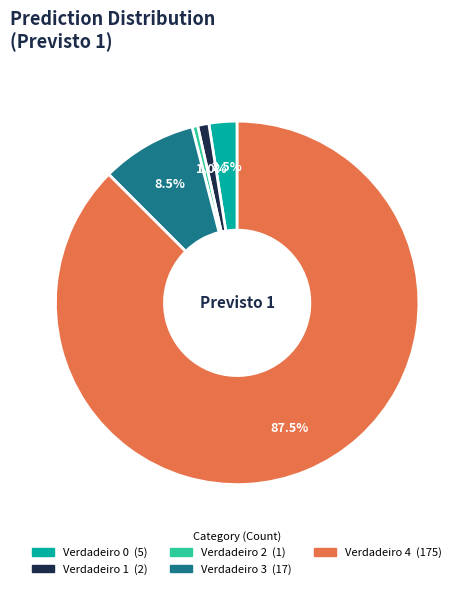

What is the majority slice?

Verdadeiro 4